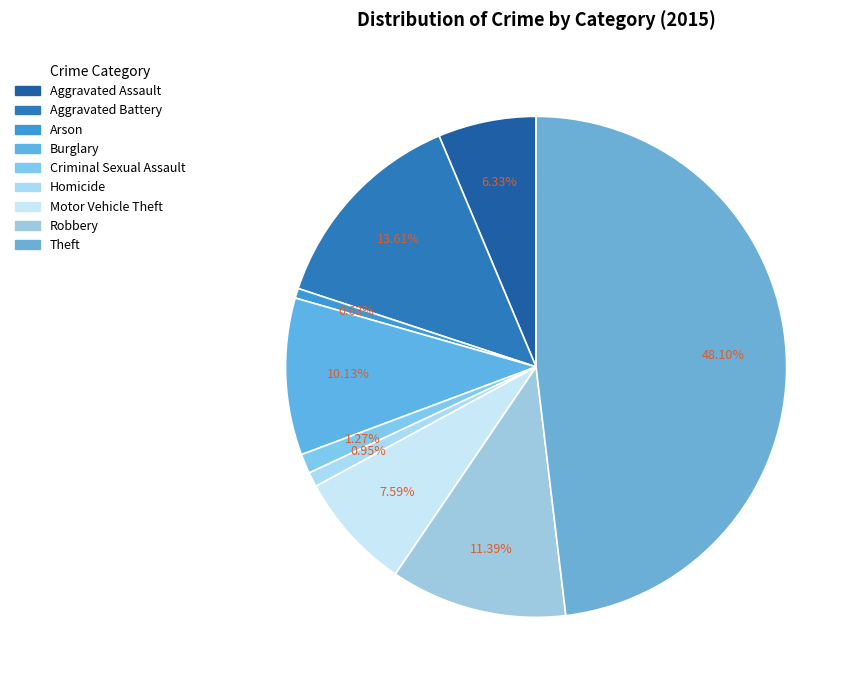

How much of the chart is everything except Aggravated Battery?

86.4%